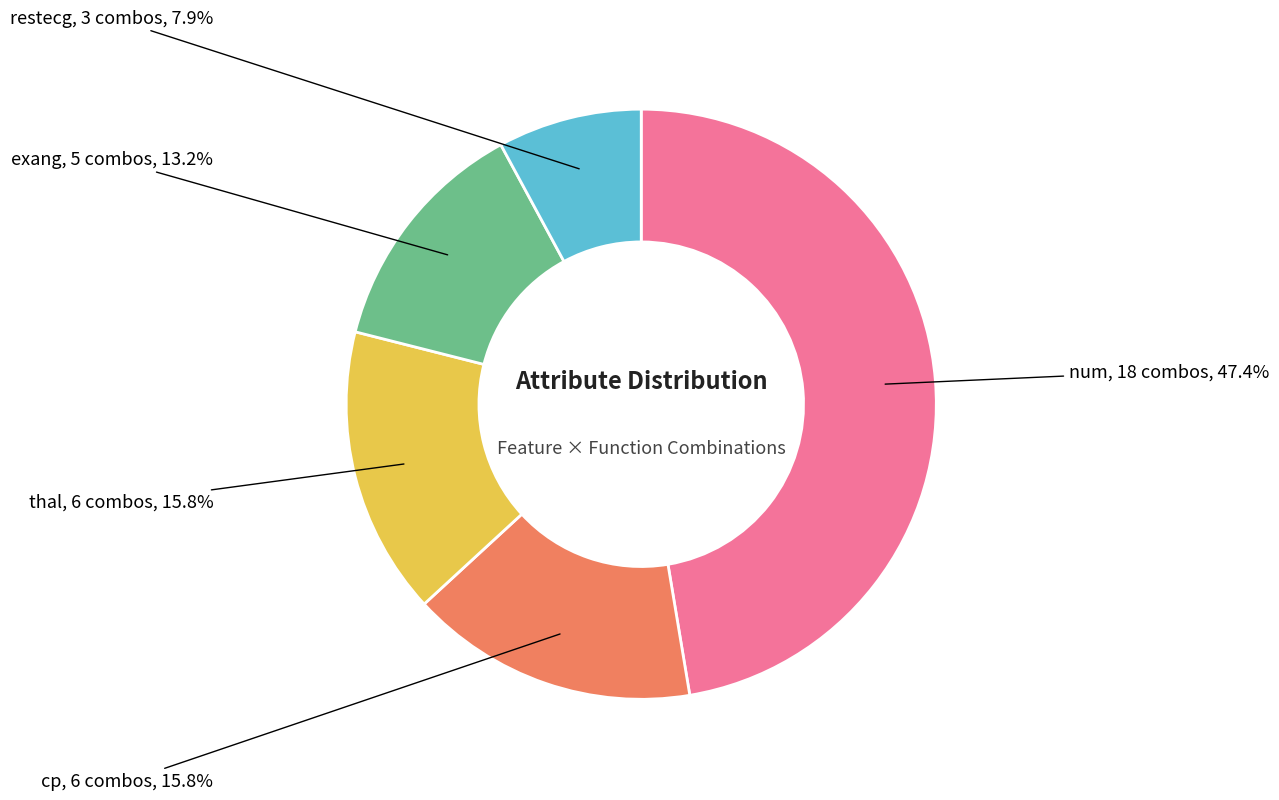

Does any single category account for the majority?

No